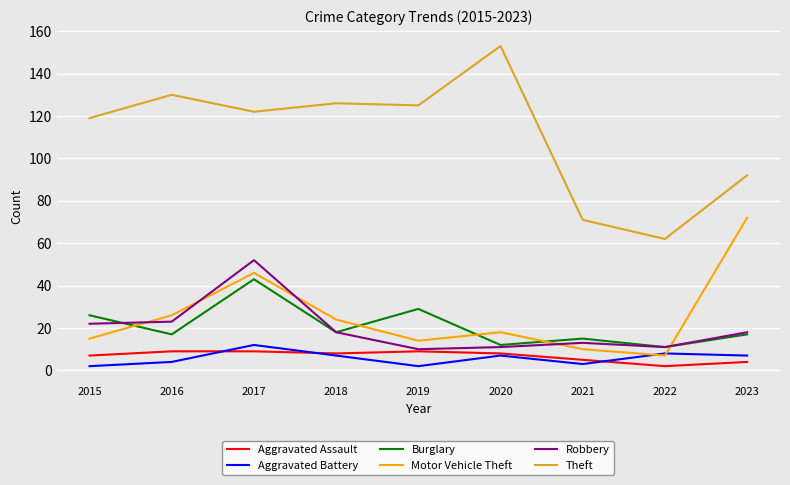

Is it true that Motor Vehicle Theft equals 7 at 2022?

True